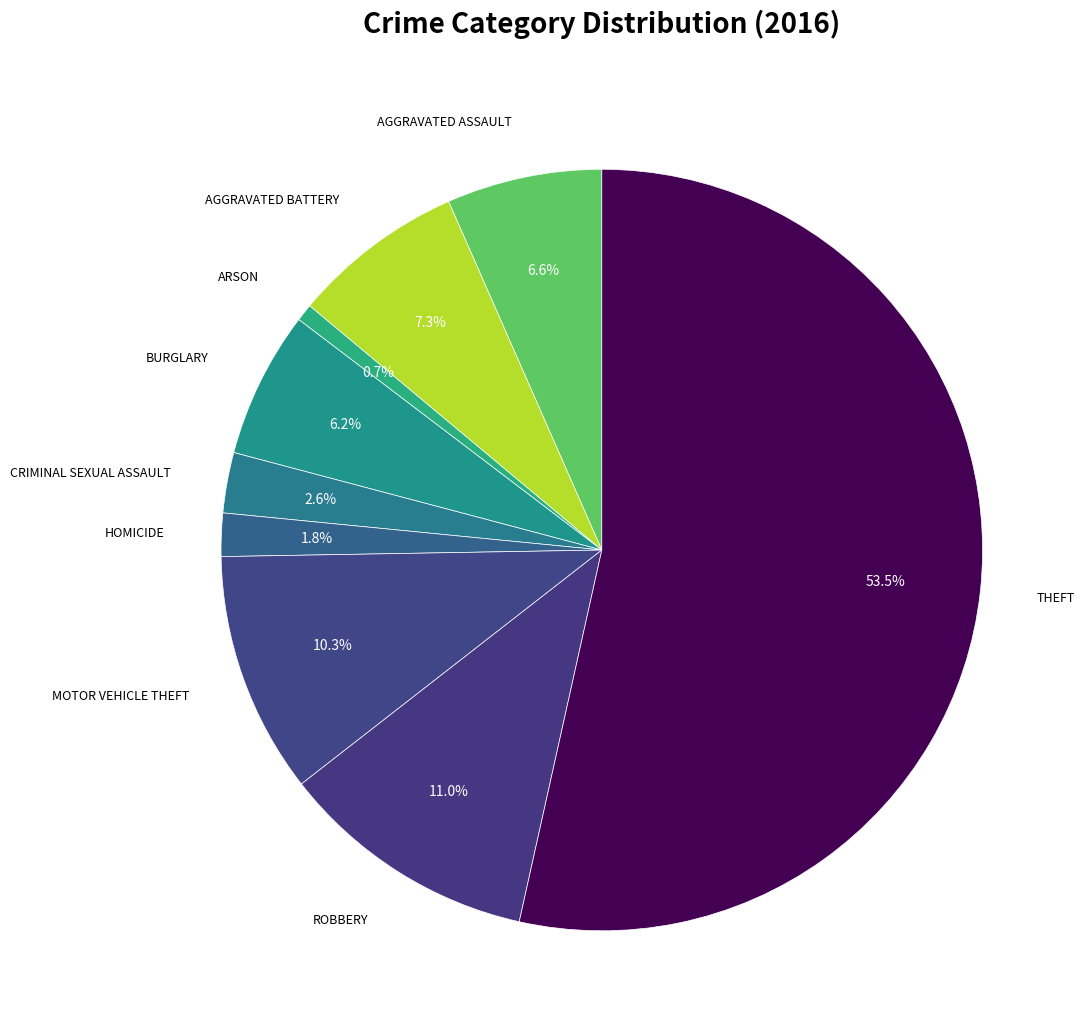

Which category accounts for the majority?

Theft